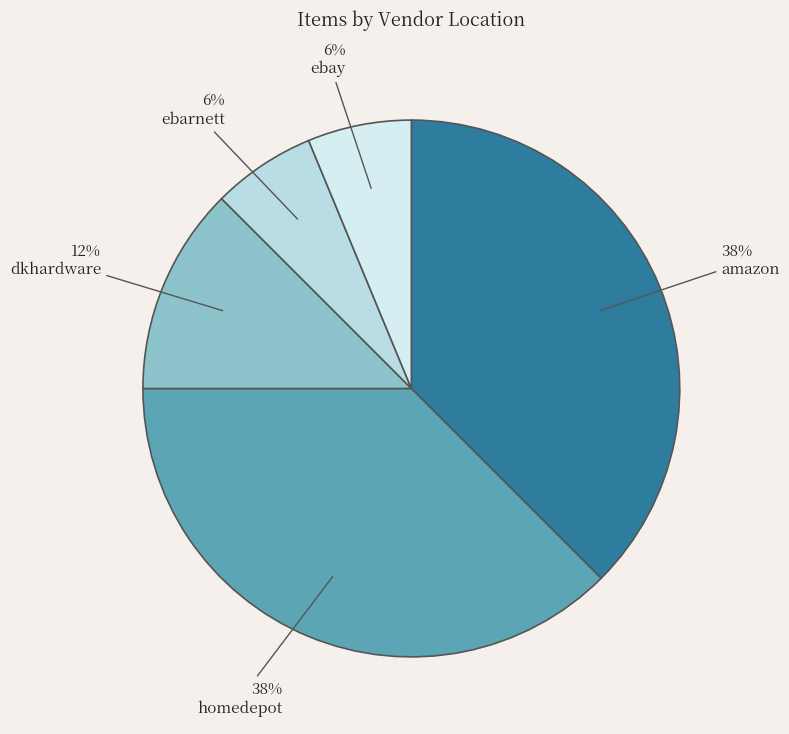

How many segments does this pie chart have?

5